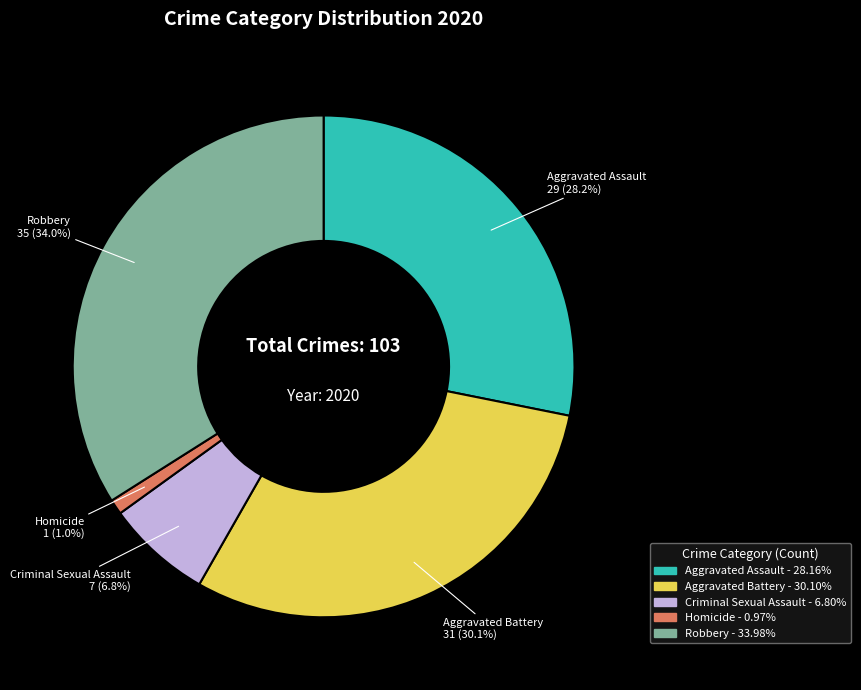

What percentage is NOT represented by Aggravated Assault?

71.8%